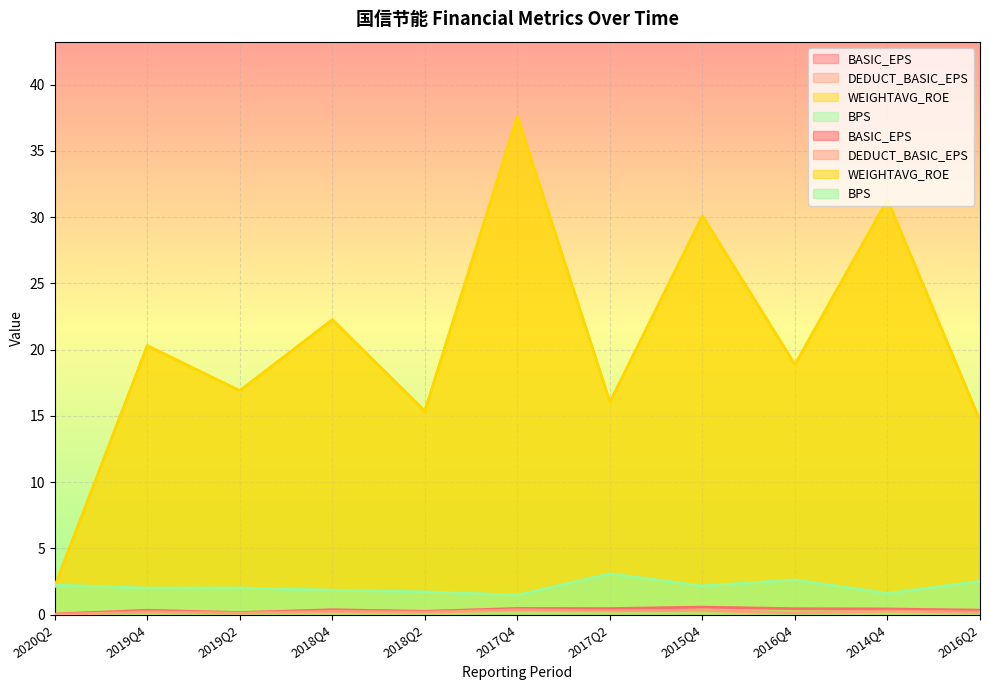

True or false: BASIC_EPS and BPS intersect in this chart.

False